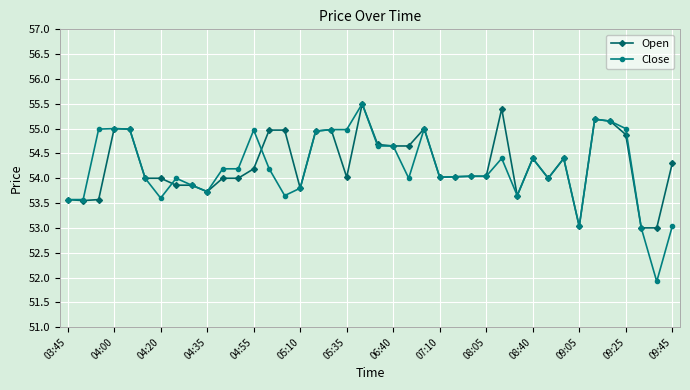

What is the value of the Open point at the 10th from the left?

53.7